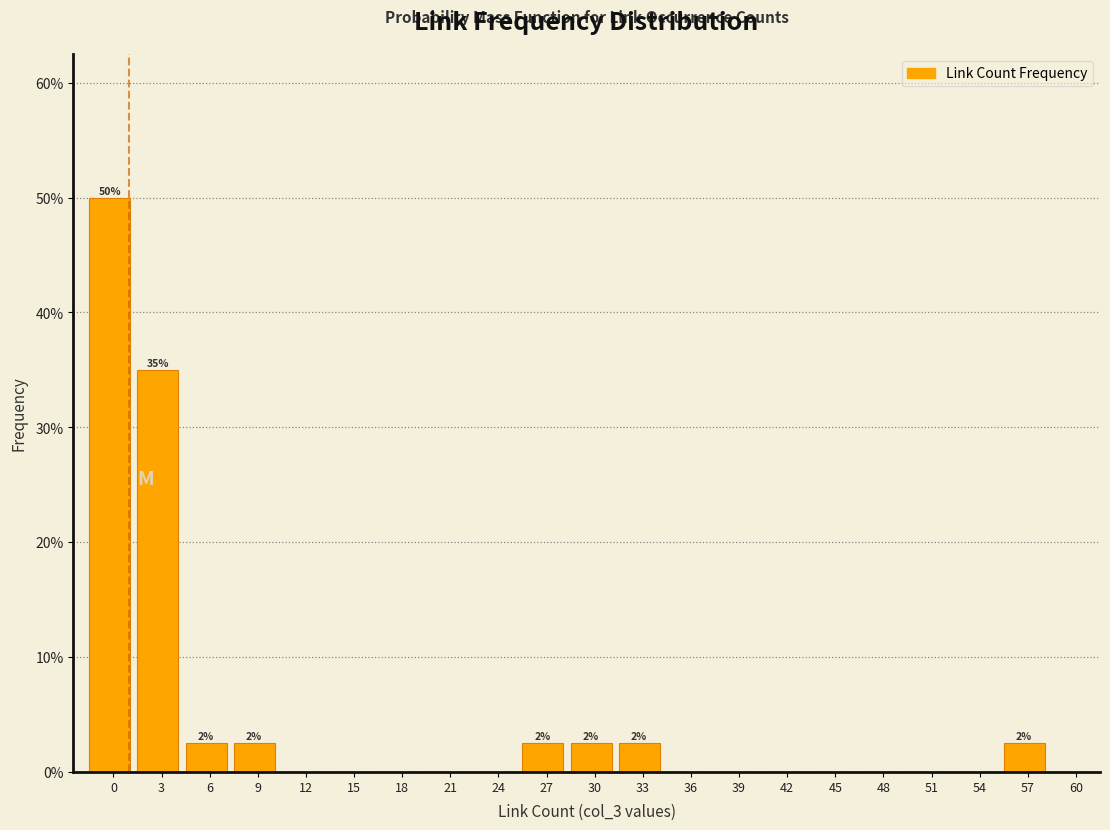

Reading left to right, extract all data points from this chart.

0=50.0	3=35.0	6=2.5	9=2.5	12=0.0	15=0.0	18=0.0	21=0.0	24=0.0	27=2.5	30=2.5	33=2.5	36=0.0	39=0.0	42=0.0	45=0.0	48=0.0	51=0.0	54=0.0	57=2.5	60=0.0